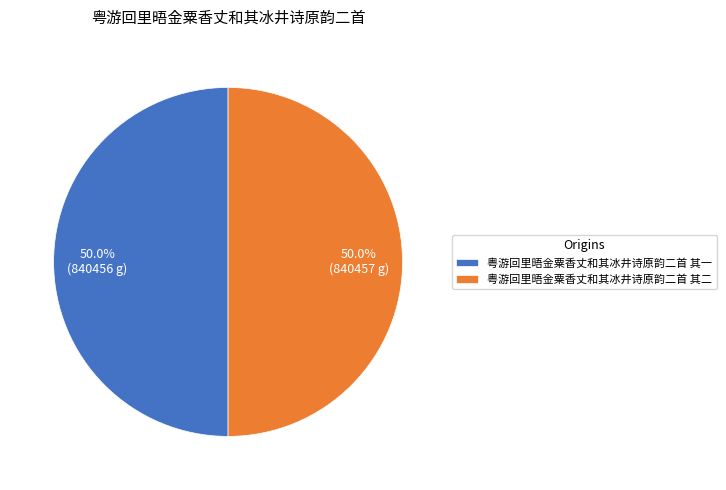

What is the ratio of the value at 粤游回里晤金粟香丈和其冰井诗原韵二首 其一 to the value at 粤游回里晤金粟香丈和其冰井诗原韵二首 其二?

1.0